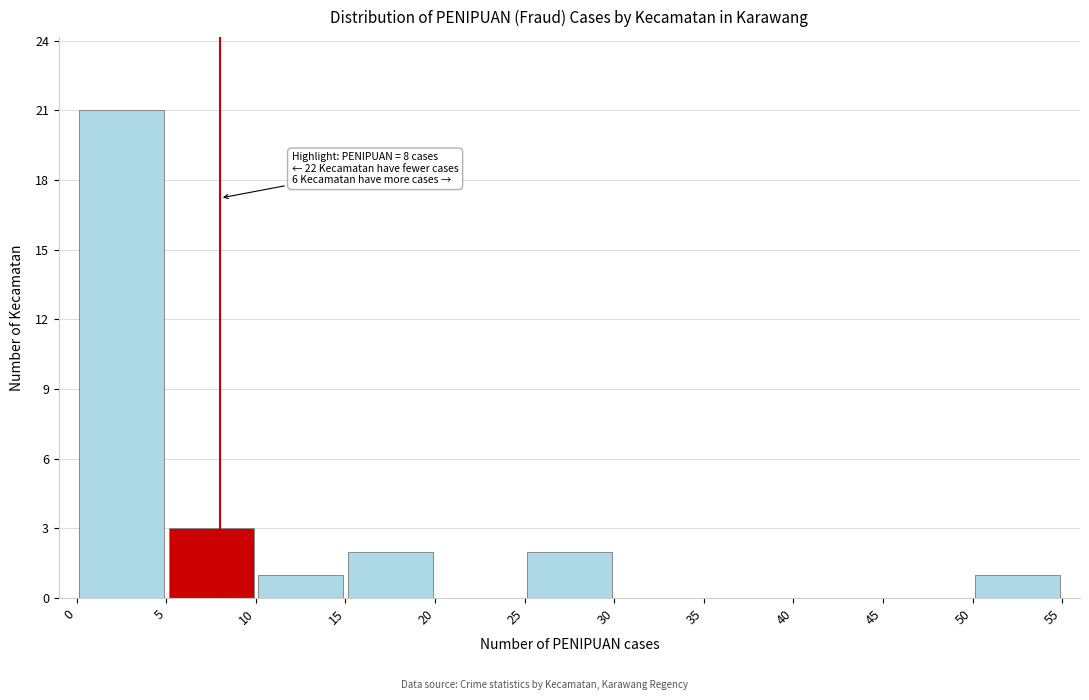

Which range on the x-axis has the tallest bar?

0 to 5